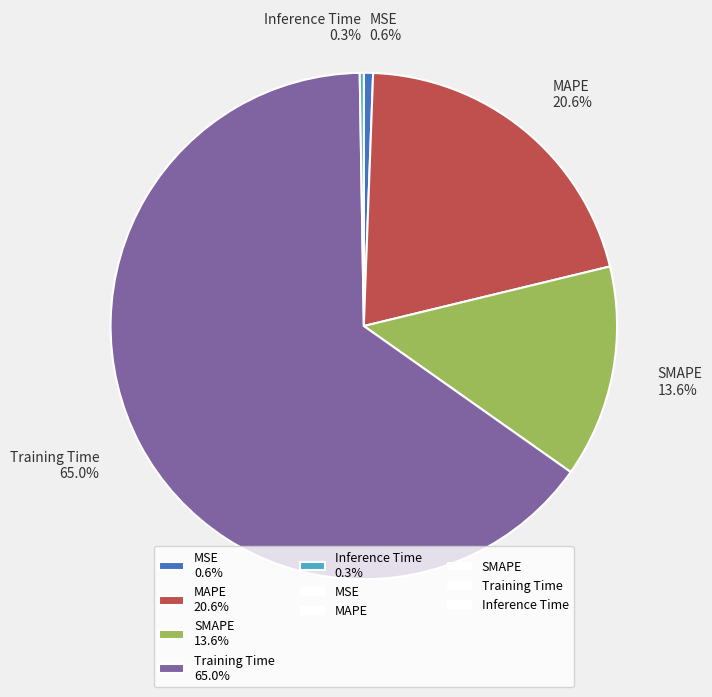

To the nearest percent, what is the difference between the largest and smallest slice percentages?

65%